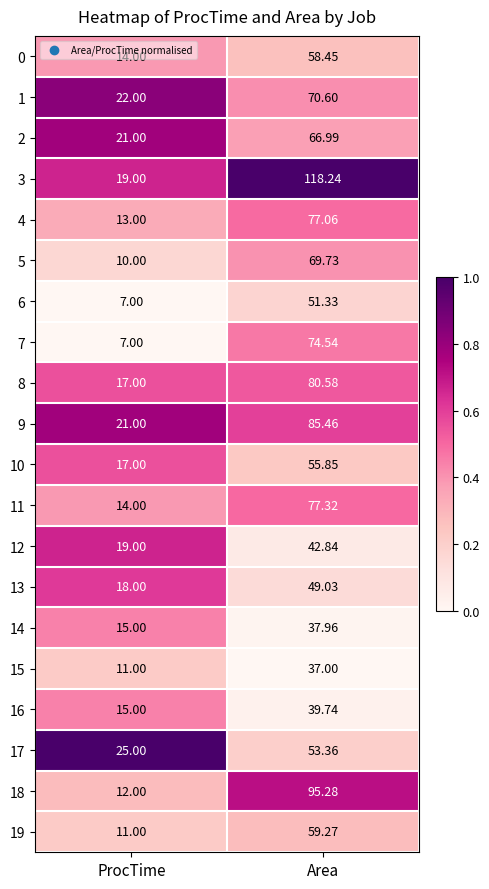

At which label does 1 reach its minimum?

ProcTime